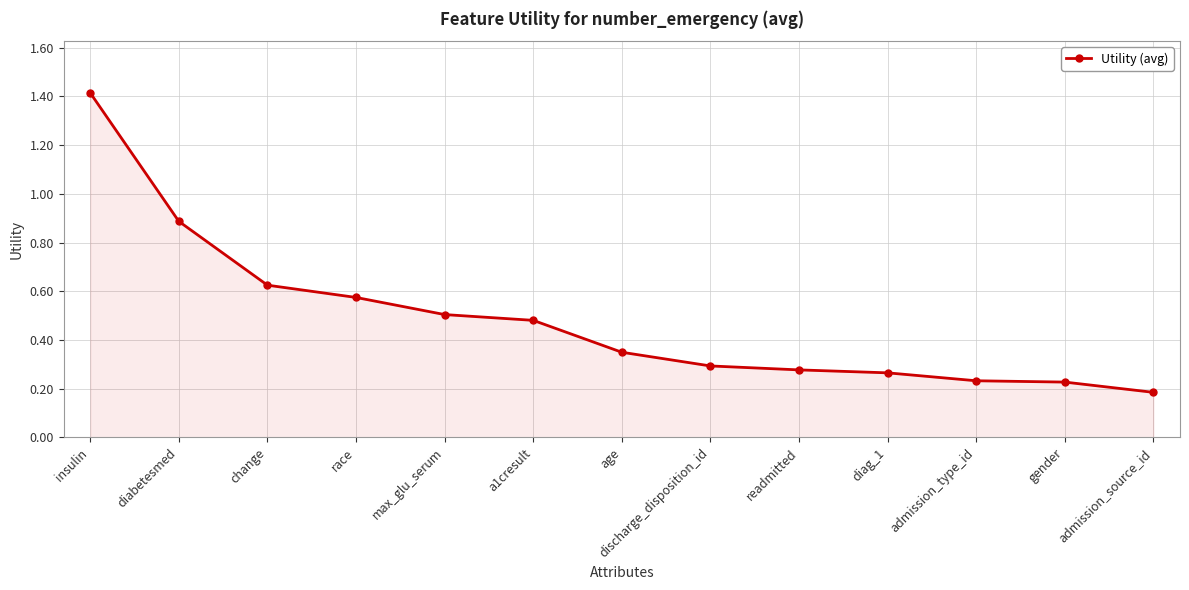

Which category has the highest value across all series?

insulin